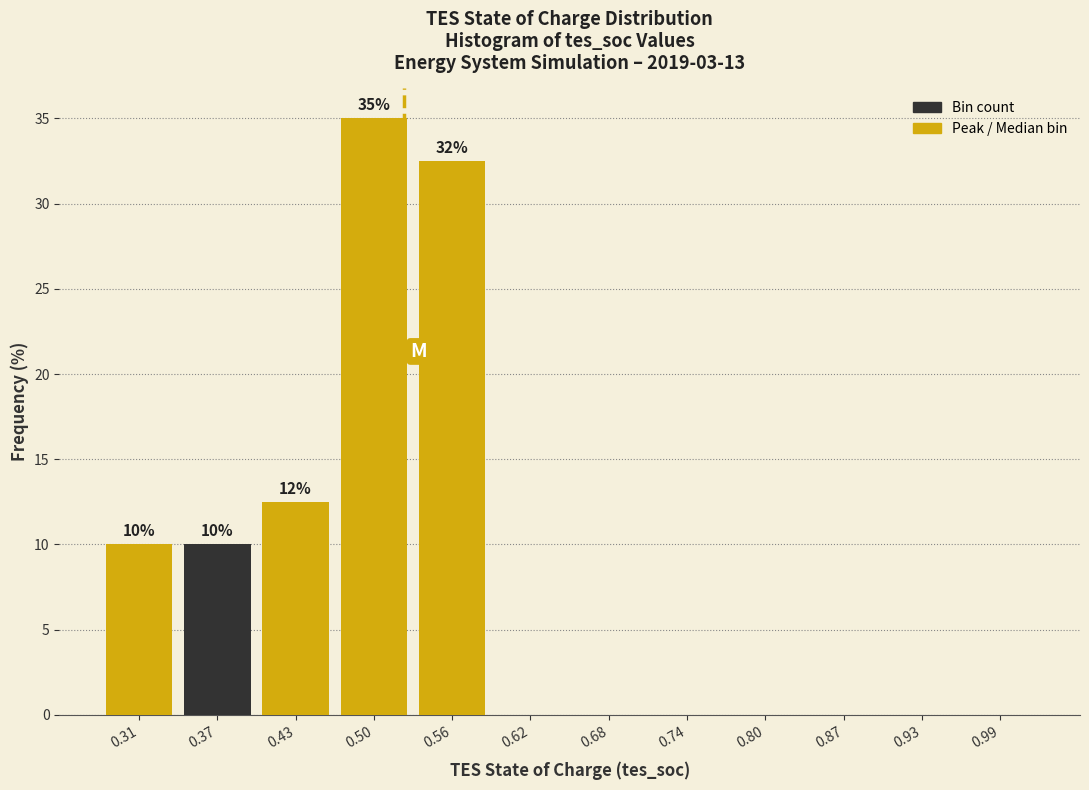

Over which range of the x-axis is the bar tallest?

0.47 to 0.53